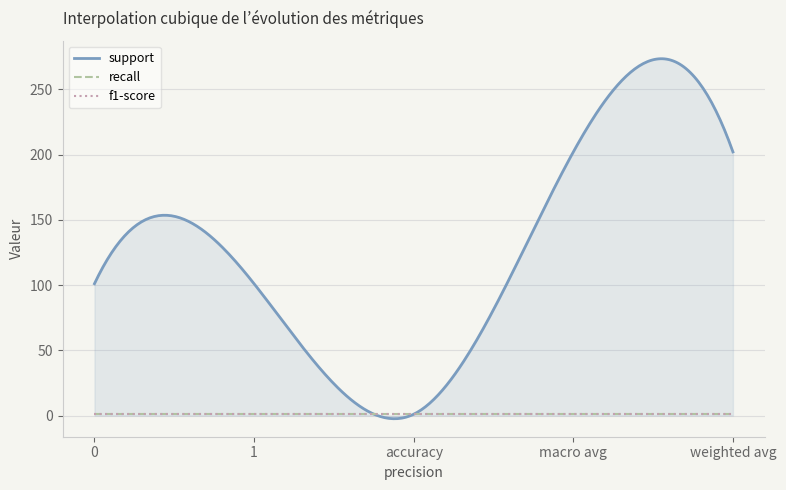

Reading left to right, list all the values displayed in this chart.

support: 101	101	1	202	202
recall: 1	1	1	1	1
f1-score: 1	1	1	1	1